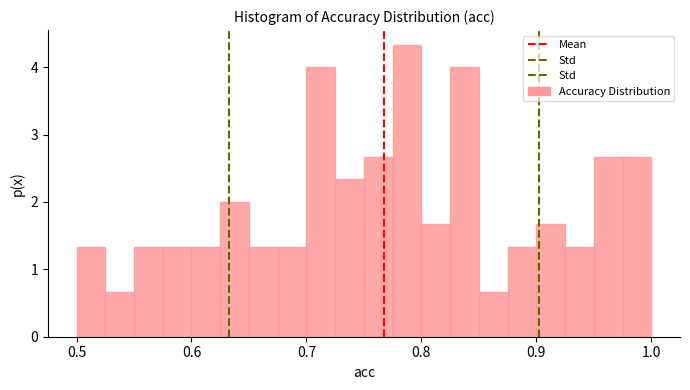

Read against the x-axis, roughly where is the centre of the tallest bar?

0.79